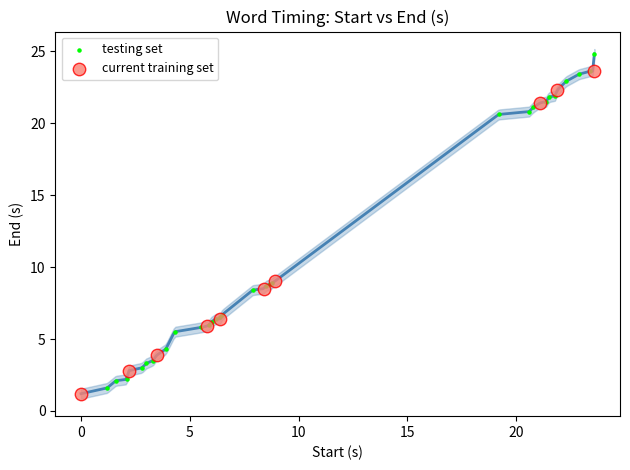

Which series contains the highest Y value?

testing set